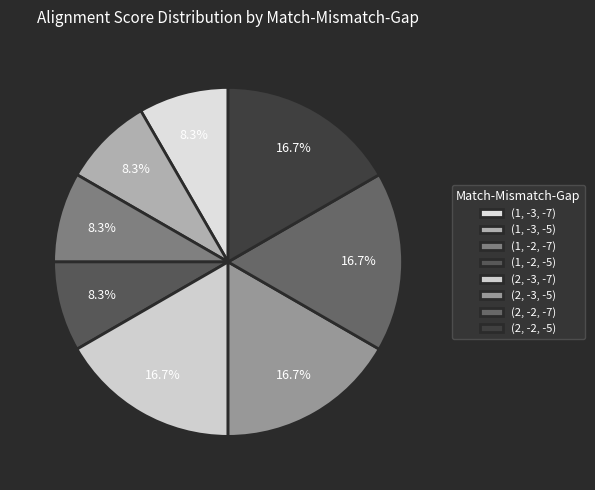

True or false: (1, -2, -5) accounts for 8% of the total.

True